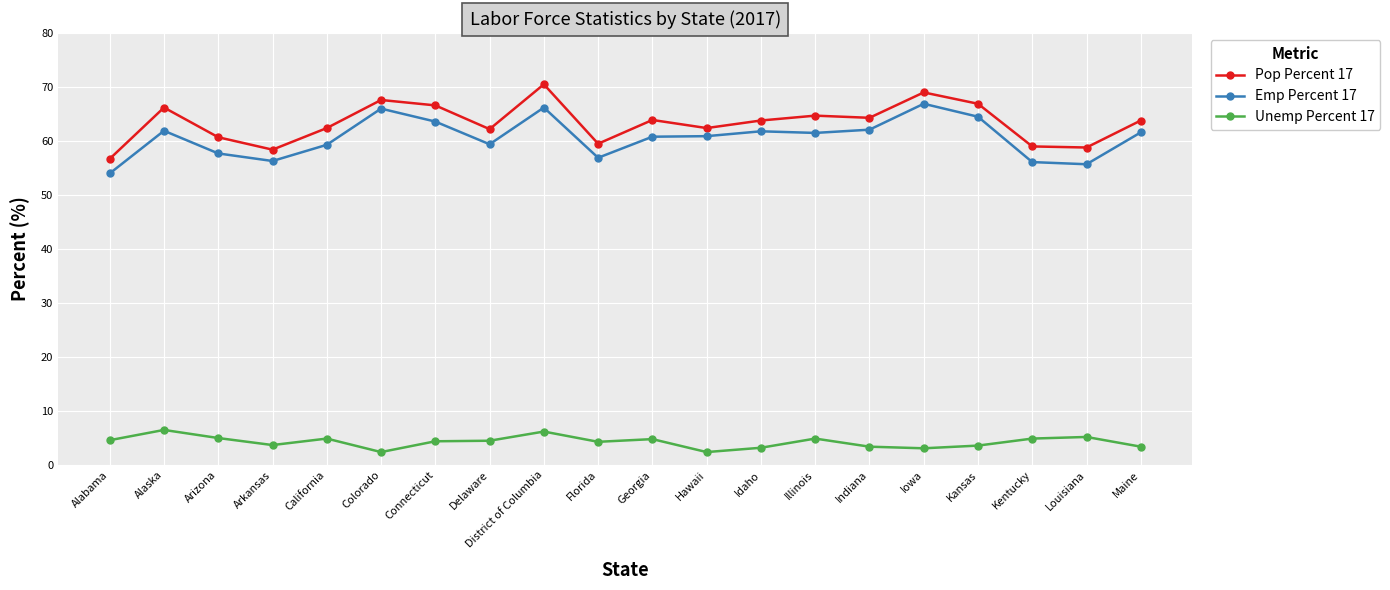

Which series changed the most between Connecticut and Florida?

Pop Percent 17